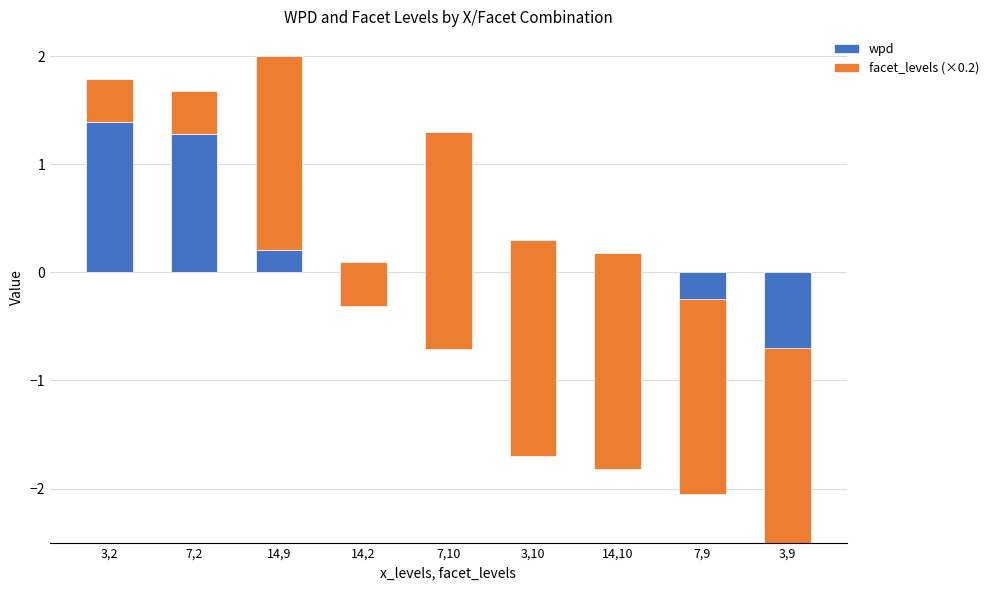

True or false: facet_levels (×0.2) has a value of 0.4 at 3,2.

True